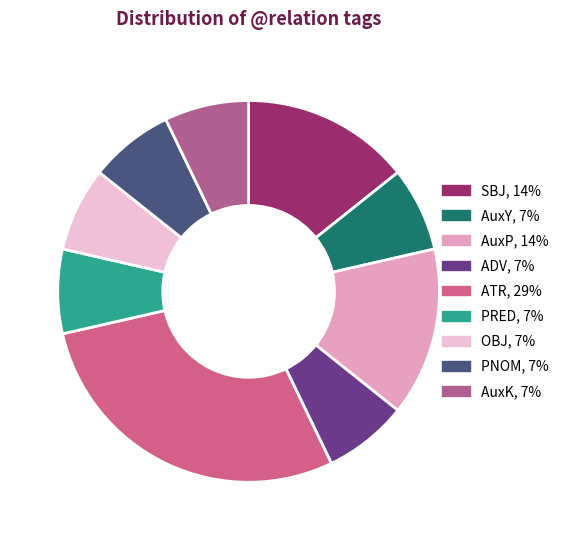

How many slices are in this pie chart?

9